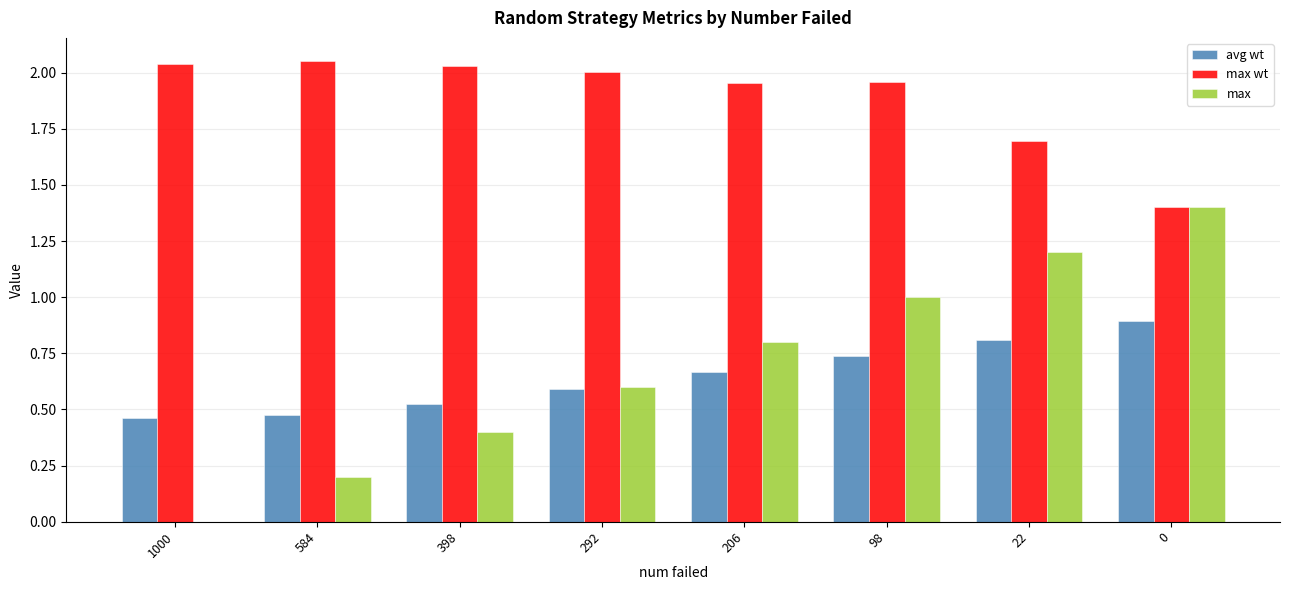

The max series shows 1.2 at 22. True or false?

True